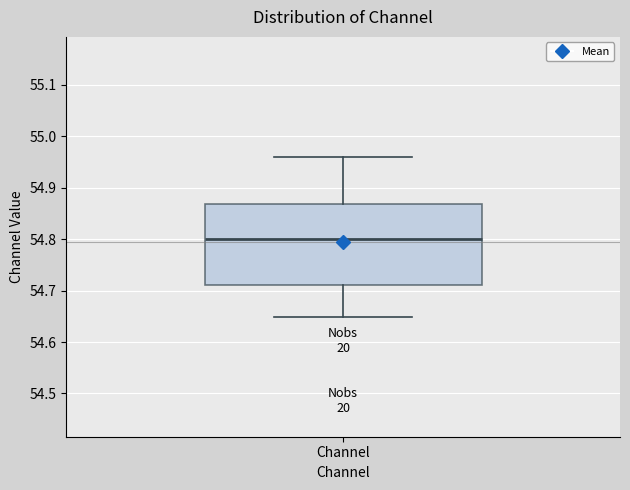

Read this box plot against the y-axis: the position of the median line, the range covered by the box, and the ends of both whiskers. The values are not printed on the chart, so give them approximately, as read against the axis.

median 54.80, box 54.71 to 54.87, whiskers 54.65 to 54.96